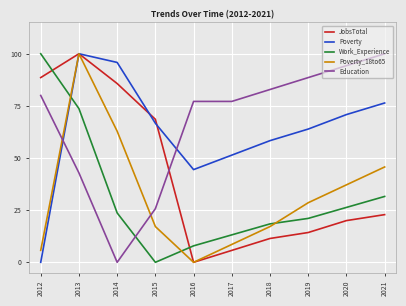

Which series changed the most between 2012 and 2020?

Work_Experience